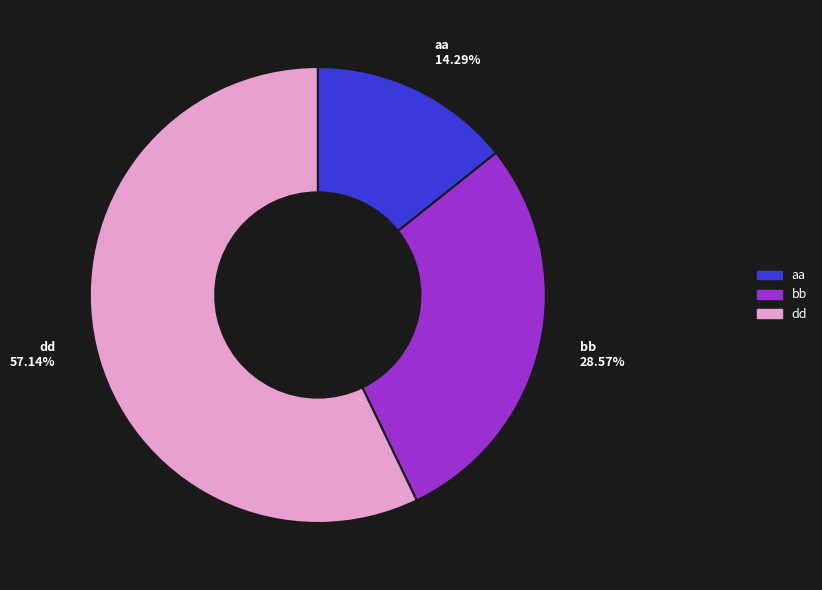

What portion of the pie excludes aa?

85.7%